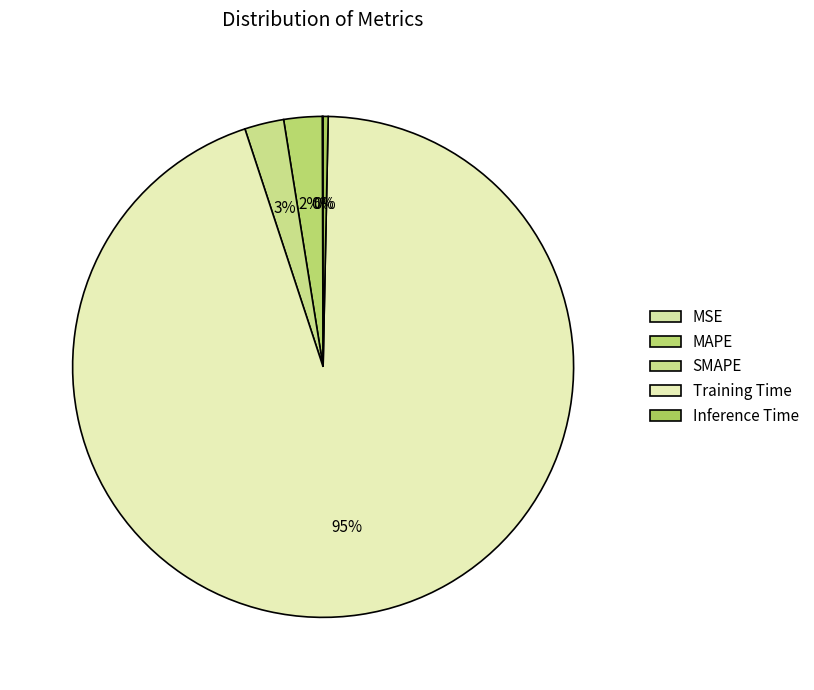

What is the change in value from MAPE to Training Time?

+1.9